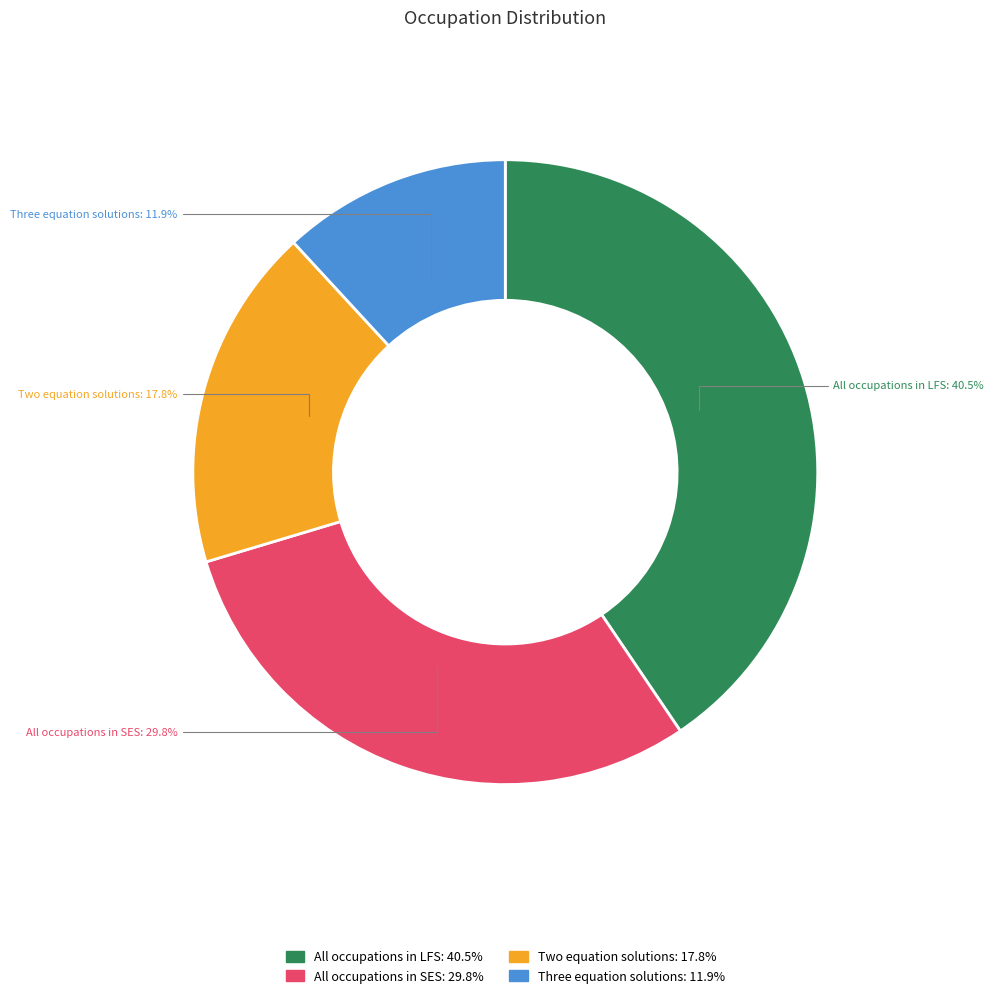

Is All occupations in SES the majority of the pie?

No